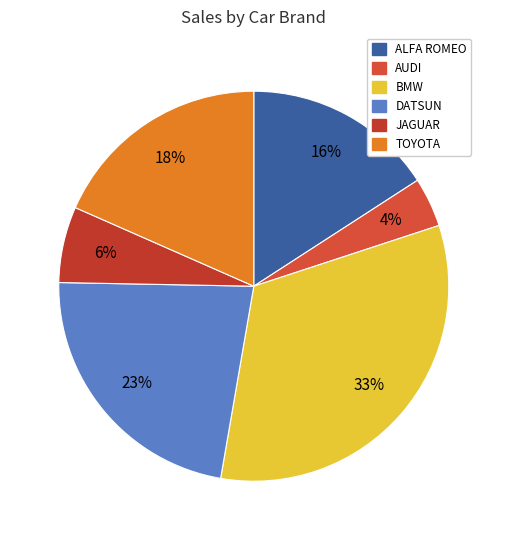

What is the largest slice in the pie chart?

BMW